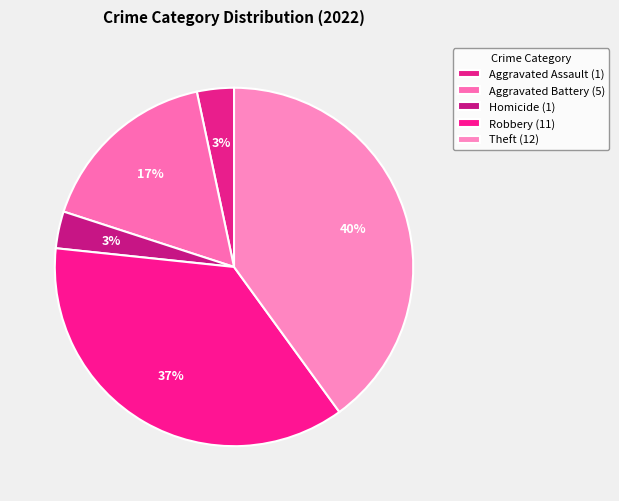

Which slice is the largest?

Theft